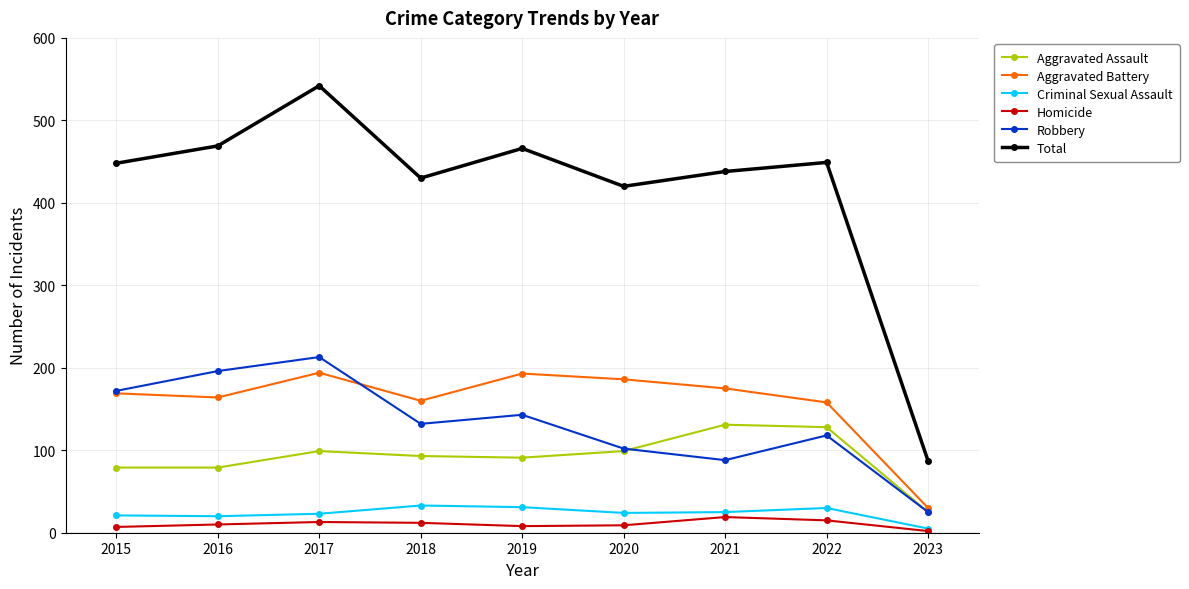

Which category has the highest value across all series?

2017